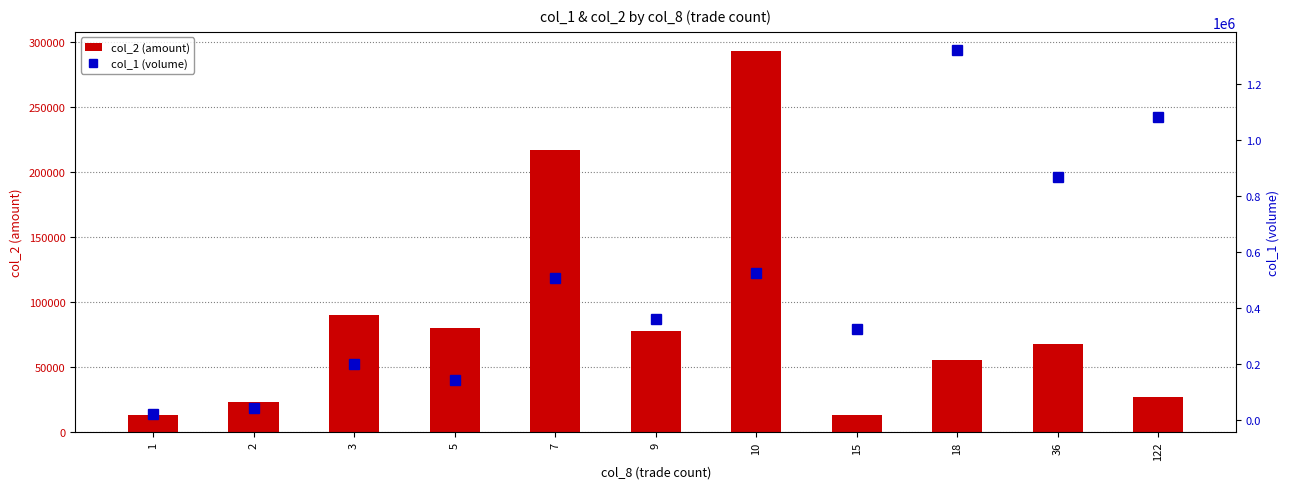

List the series in order of their peak value, highest first.

col_1 (volume), col_2 (amount)